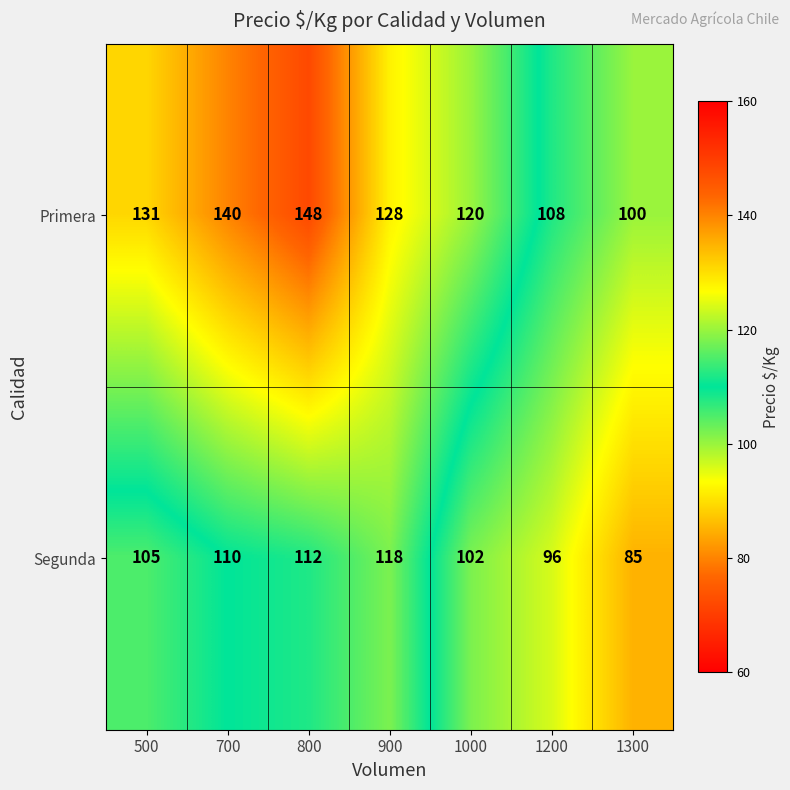

List the series in order of their peak value, highest first.

Primera, Segunda